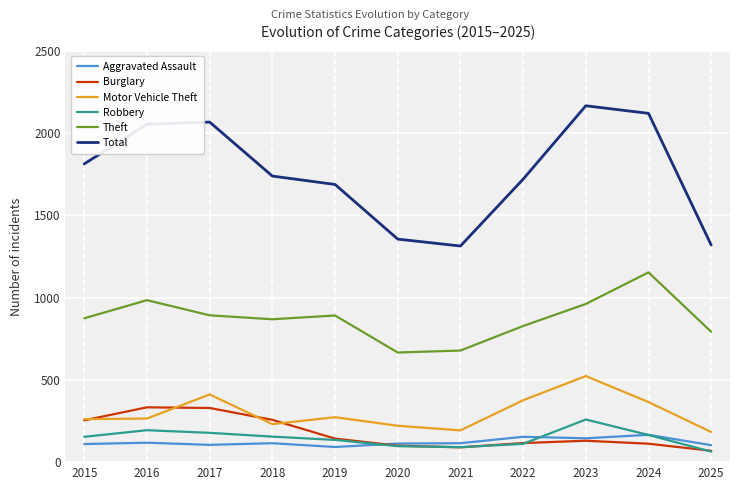

What are all the series names shown in the legend?

Aggravated Assault, Burglary, Motor Vehicle Theft, Robbery, Theft, Total